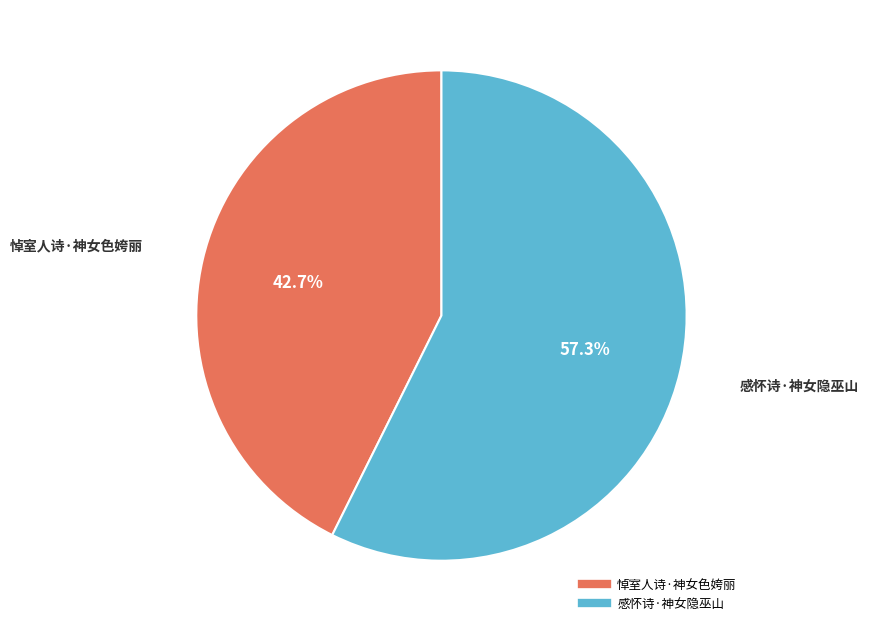

Count the number of slices in the pie.

2